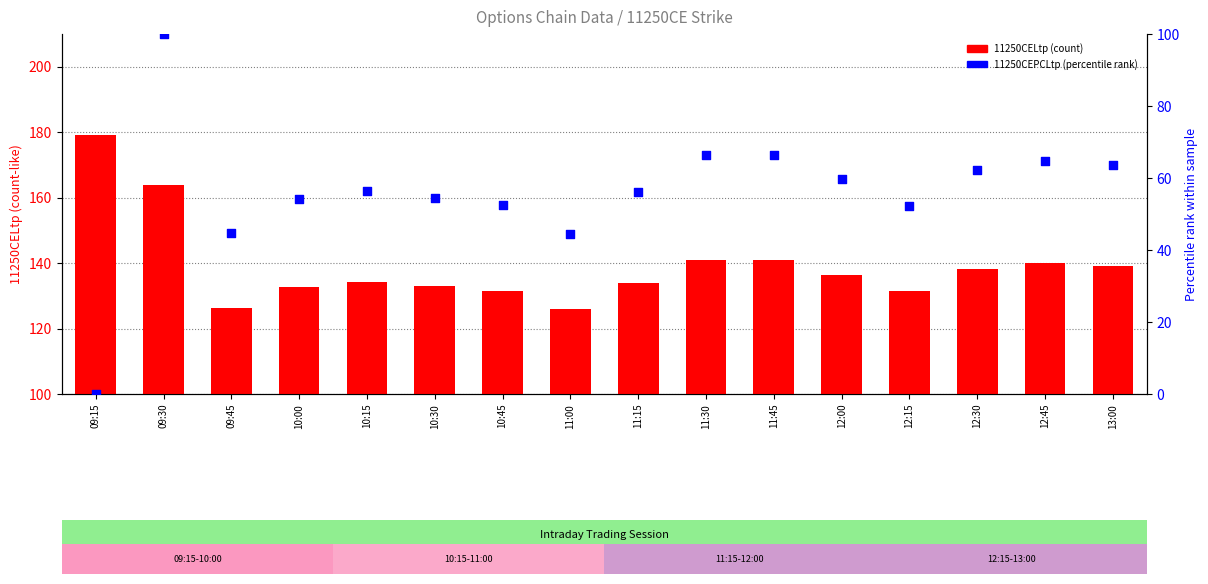

What is the total value across all series at 10:30?

187.4